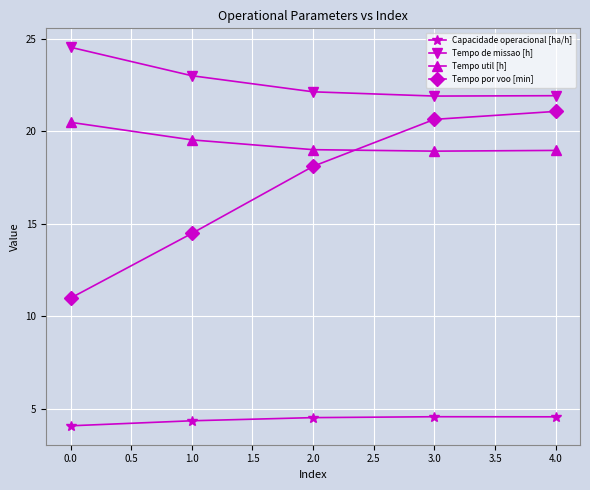

True or false: Capacidade operacional [ha/h] and Tempo de missao [h] cross at least once.

False